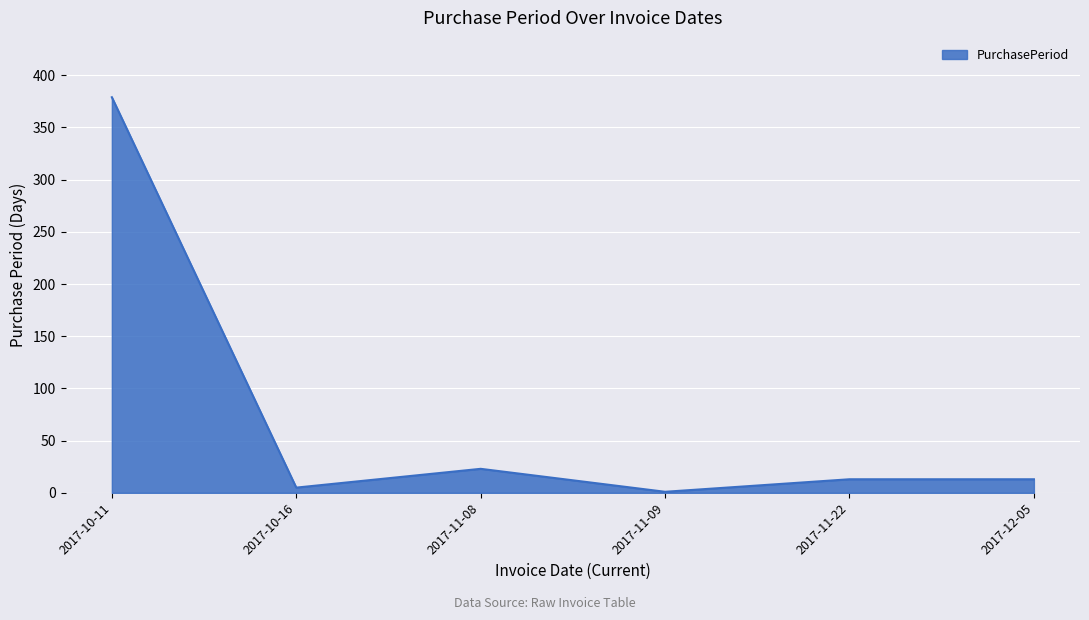

The value at 2017-12-05 is 13. True or false?

True